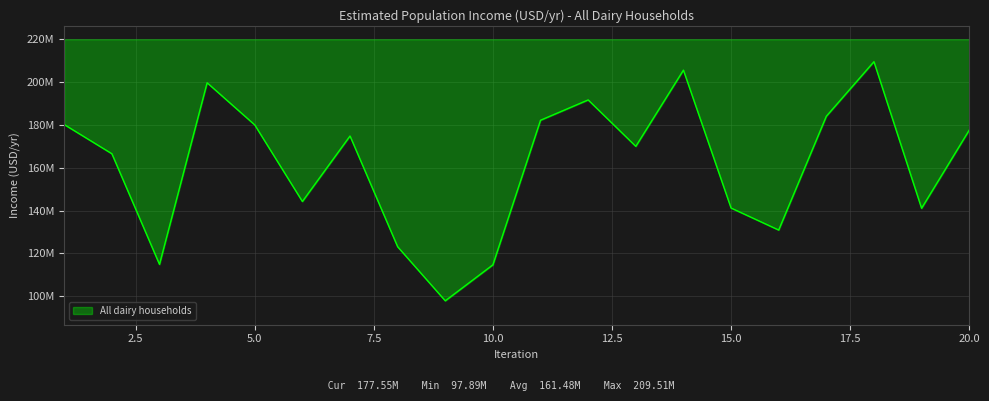

How many interior local peaks (higher than both neighbors) does the data have?

5